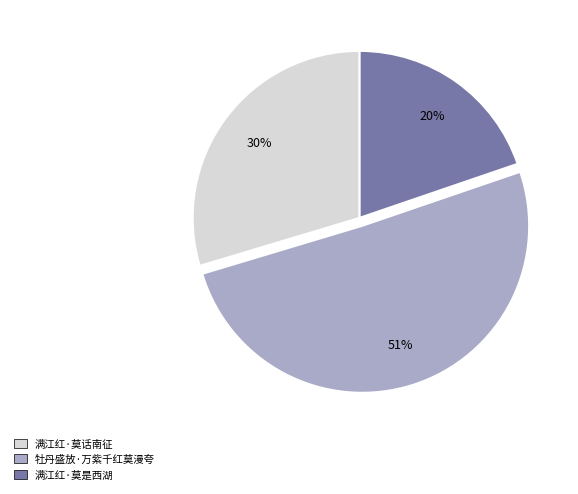

To the nearest percent, what percentage of the pie is 满江红·莫是西湖?

20%